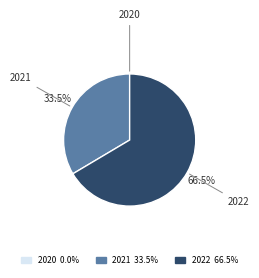

What portion of the pie excludes 2022?

33.5%